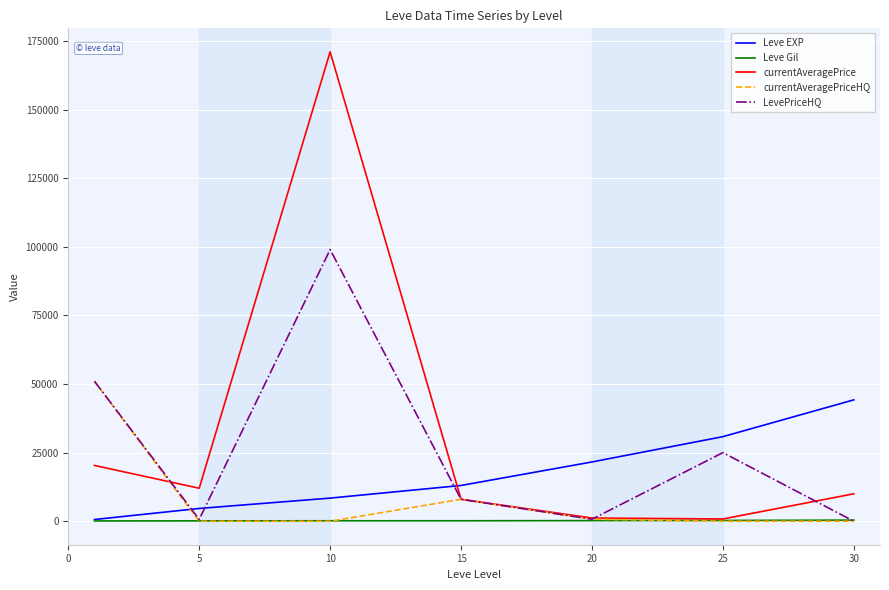

How many times do Leve EXP and currentAveragePrice cross each other?

1